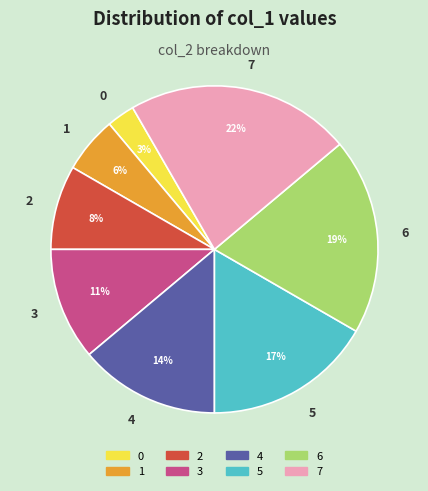

How many segments does this pie chart have?

8